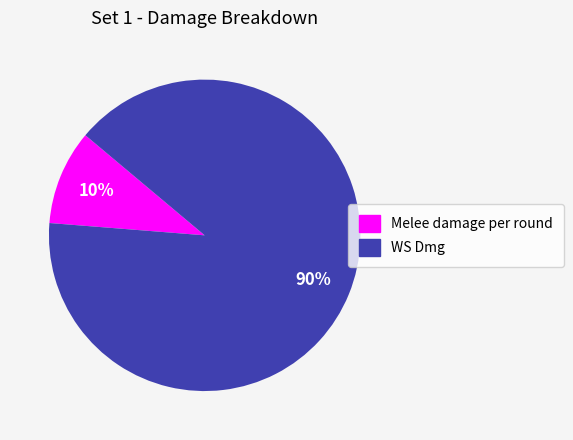

How many segments does this pie chart have?

2